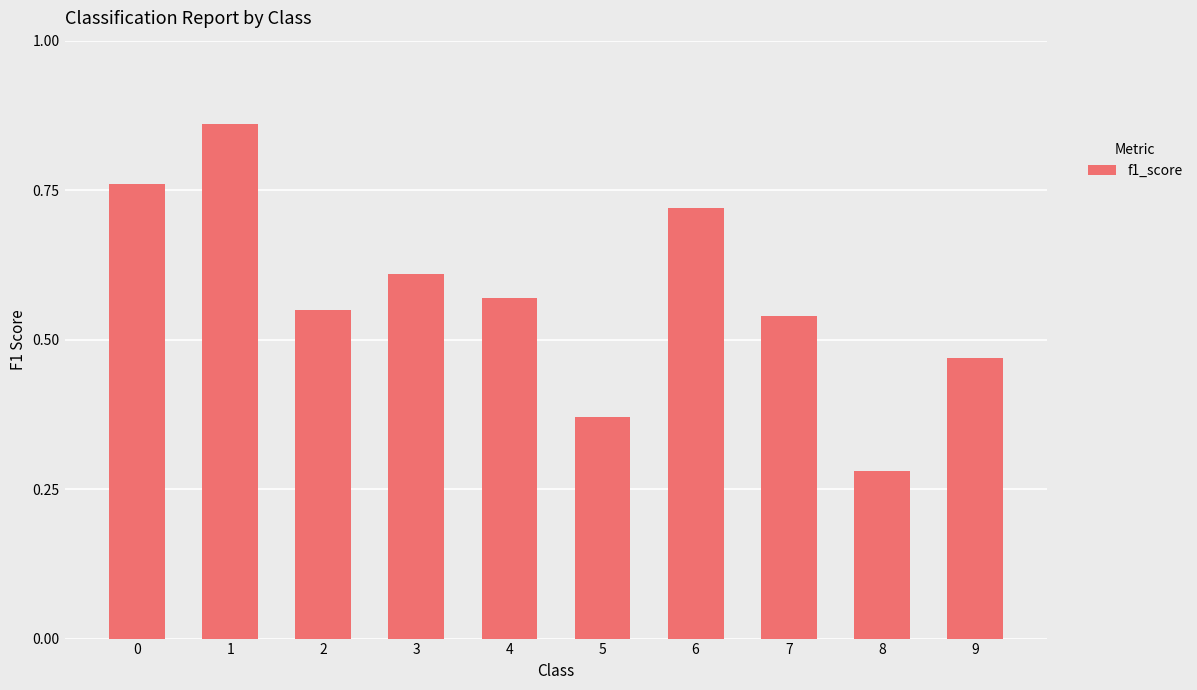

Is it true that the value at 6 is 0.4?

False